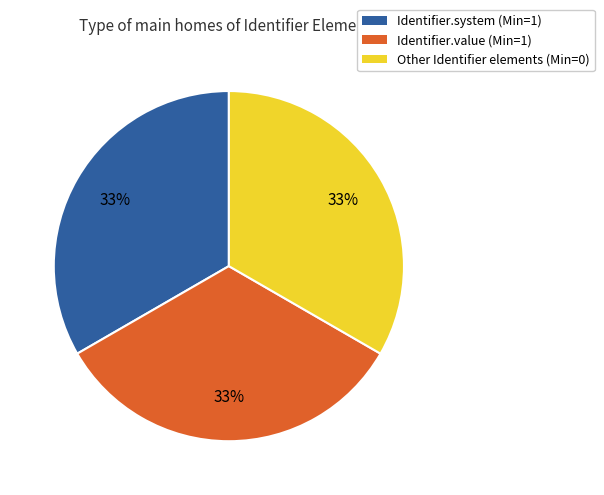

Count the number of slices in the pie.

3